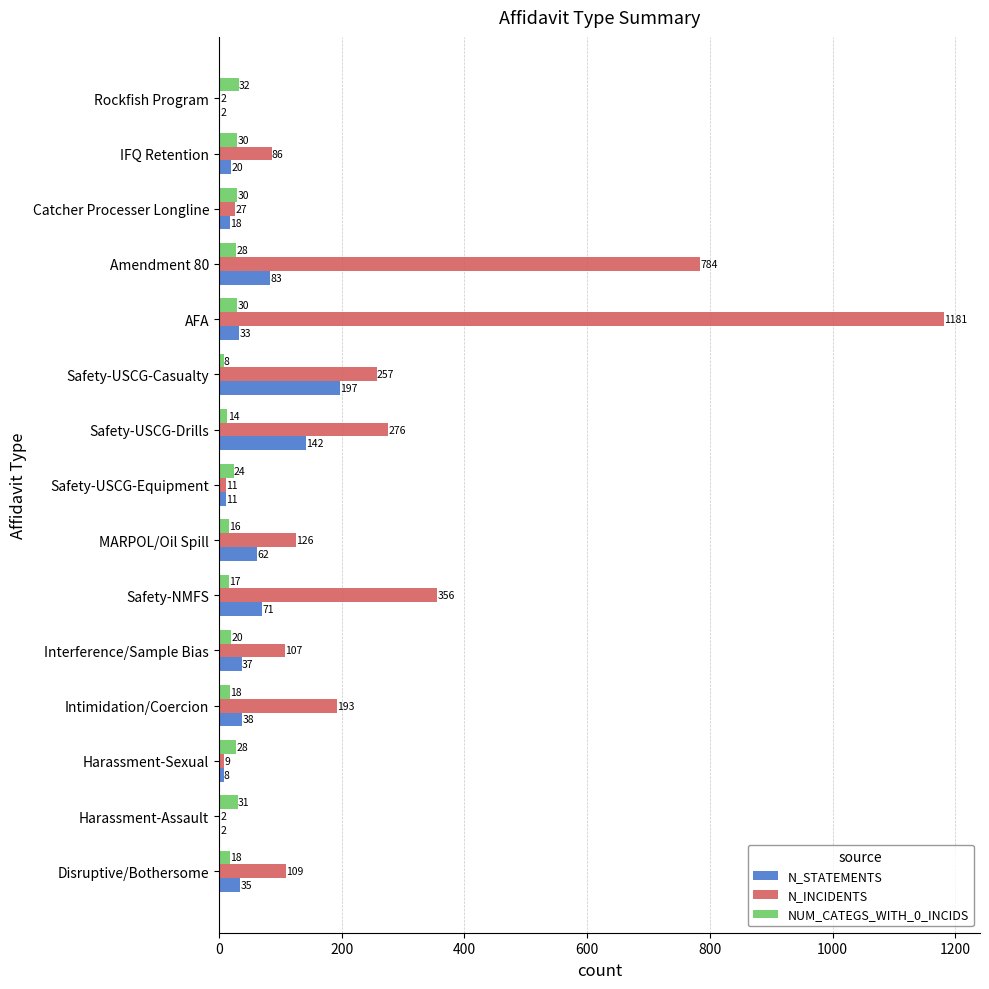

What is the maximum value for N_INCIDENTS?

1181